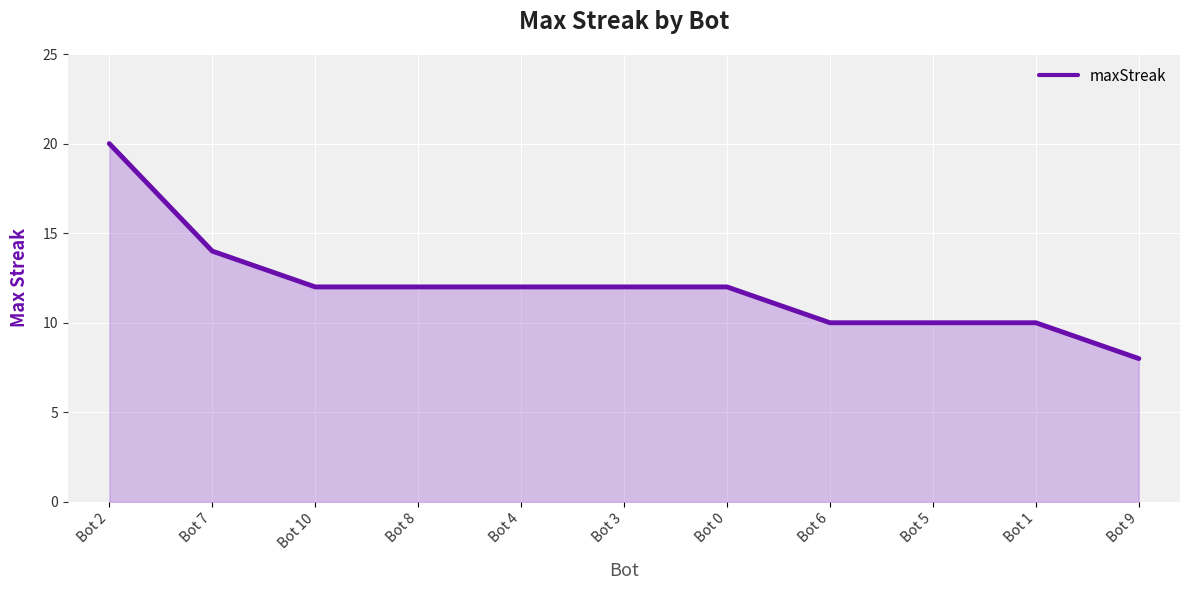

Reading left to right, what are all the values shown in this chart?

Bot 2=20	Bot 7=14	Bot 10=12	Bot 8=12	Bot 4=12	Bot 3=12	Bot 0=12	Bot 6=10	Bot 5=10	Bot 1=10	Bot 9=8